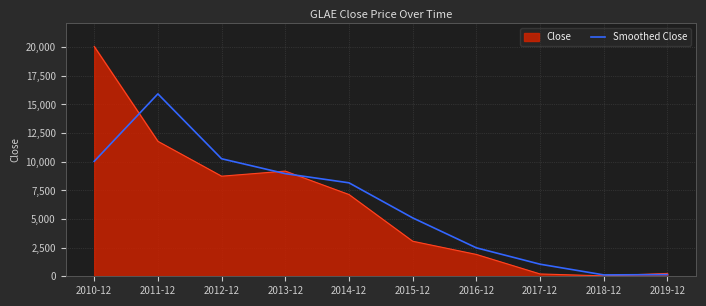

At which category does the chart reach its peak across all series?

2010-12